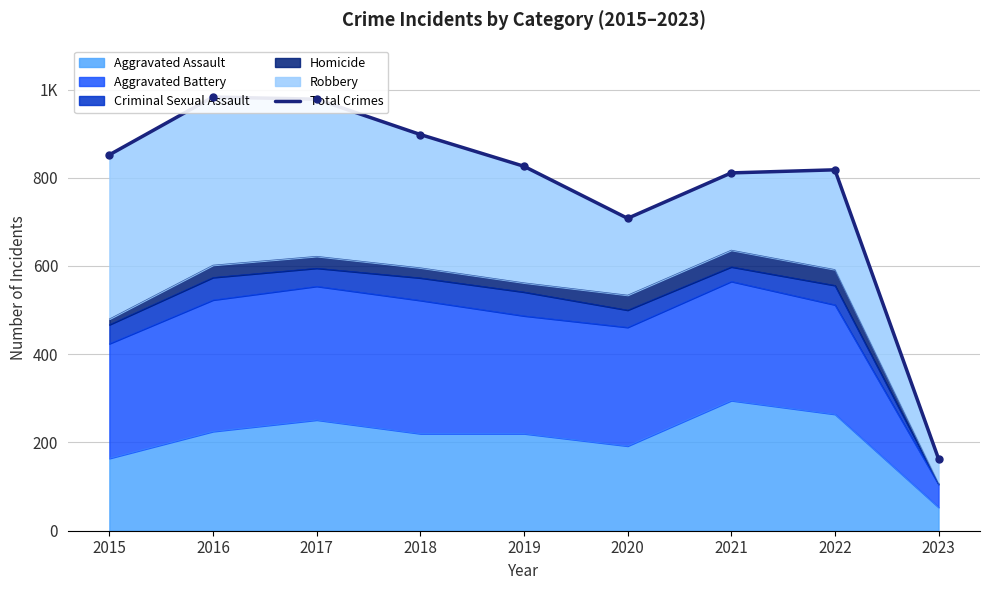

What is the smallest value displayed?

163